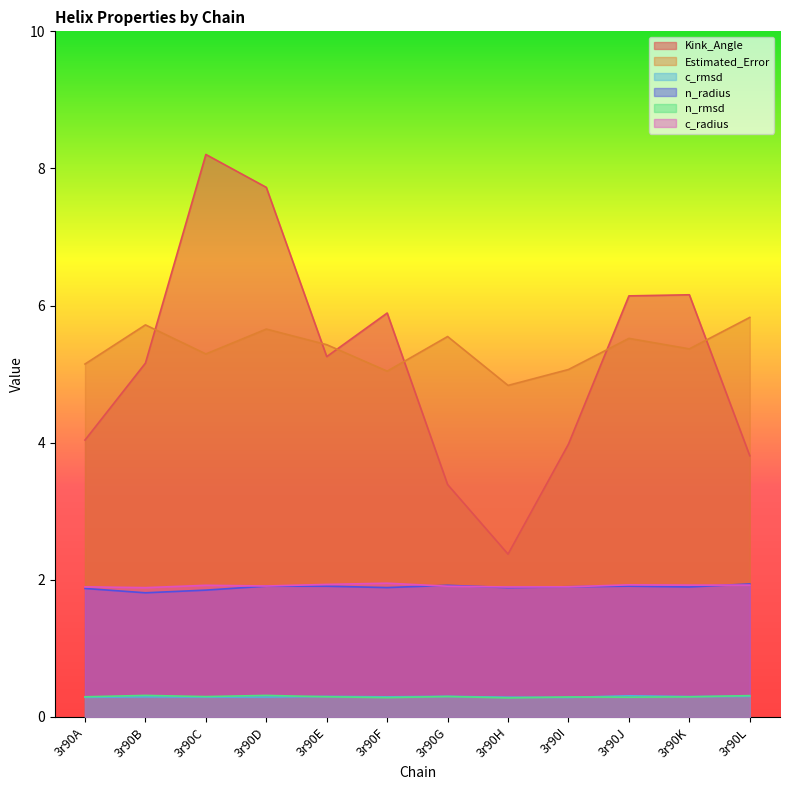

True or false: Estimated_Error and c_radius cross at least once.

False